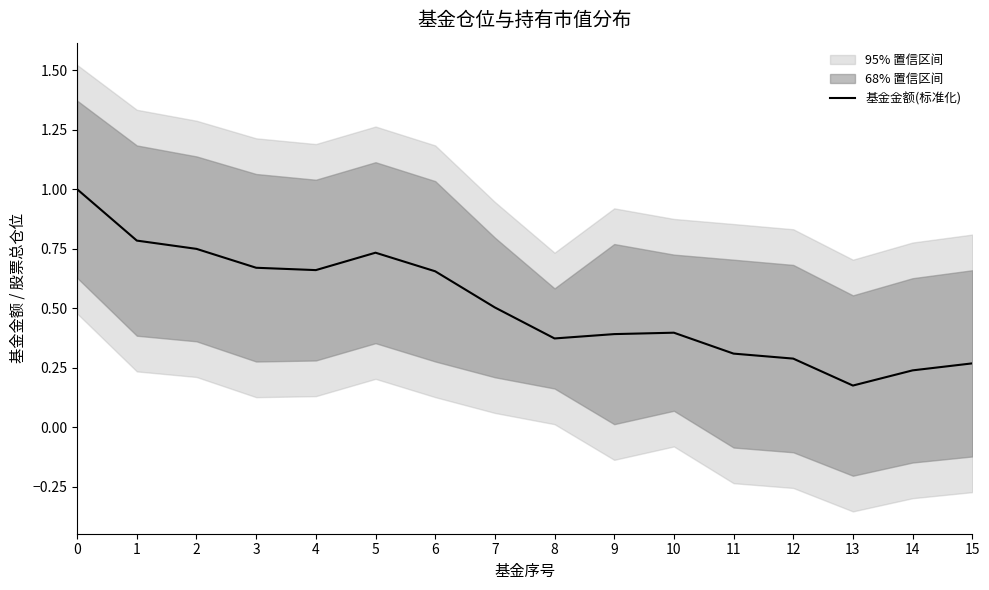

Read the value at 1.

0.8